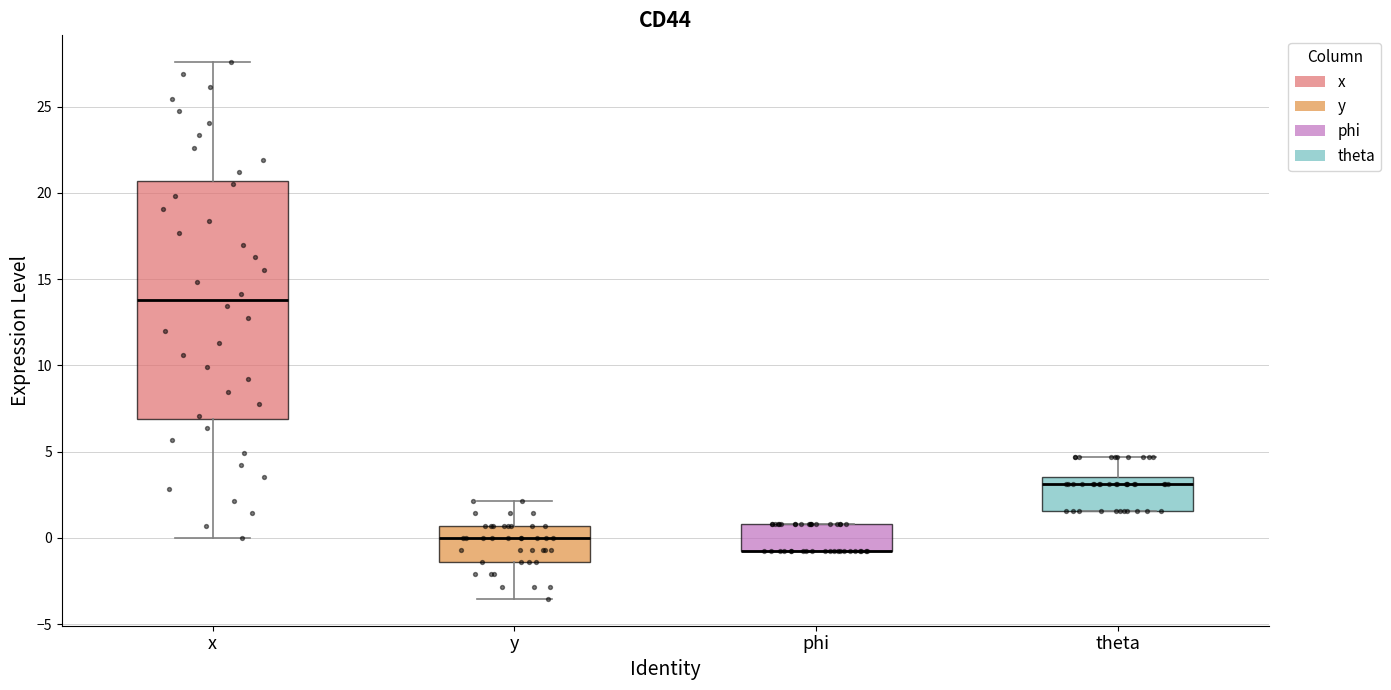

Comparing the boxes themselves (not the whiskers), which one is the tallest?

x